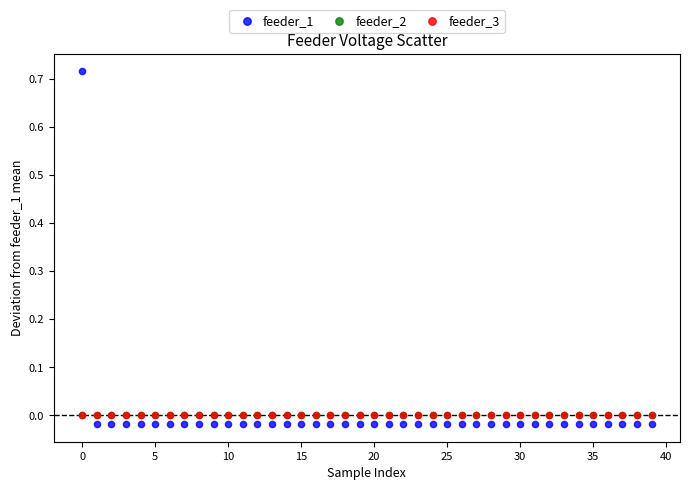

Which series reaches the maximum Y coordinate?

feeder_1